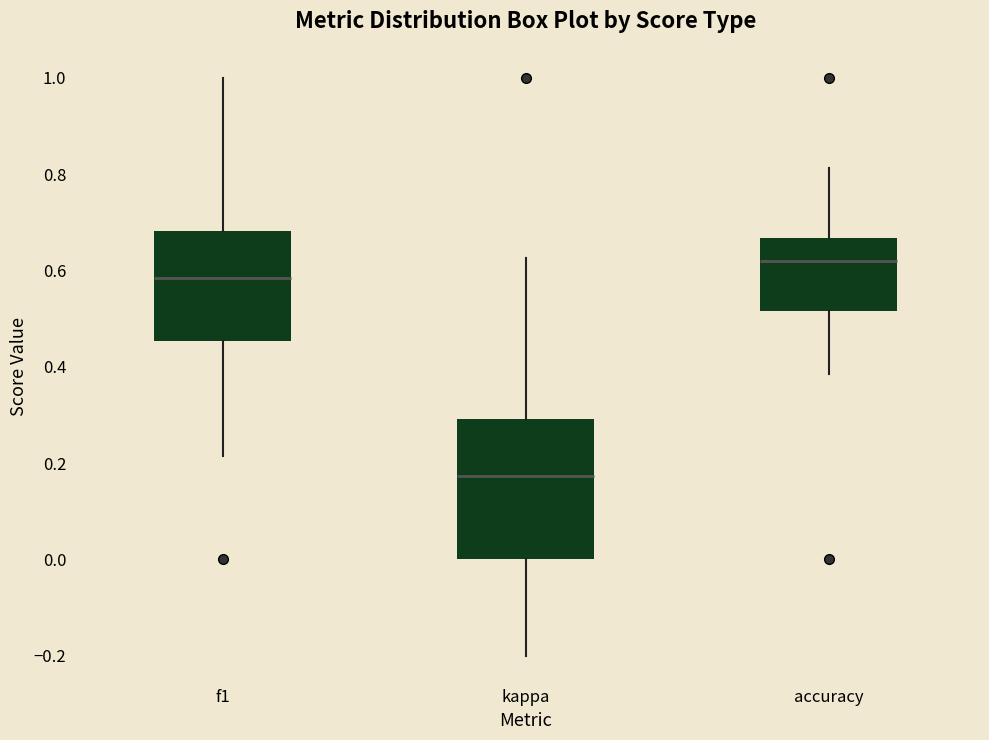

Which box's median line is the lowest?

kappa